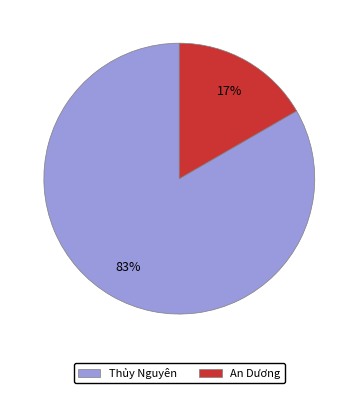

How many segments does this pie chart have?

2